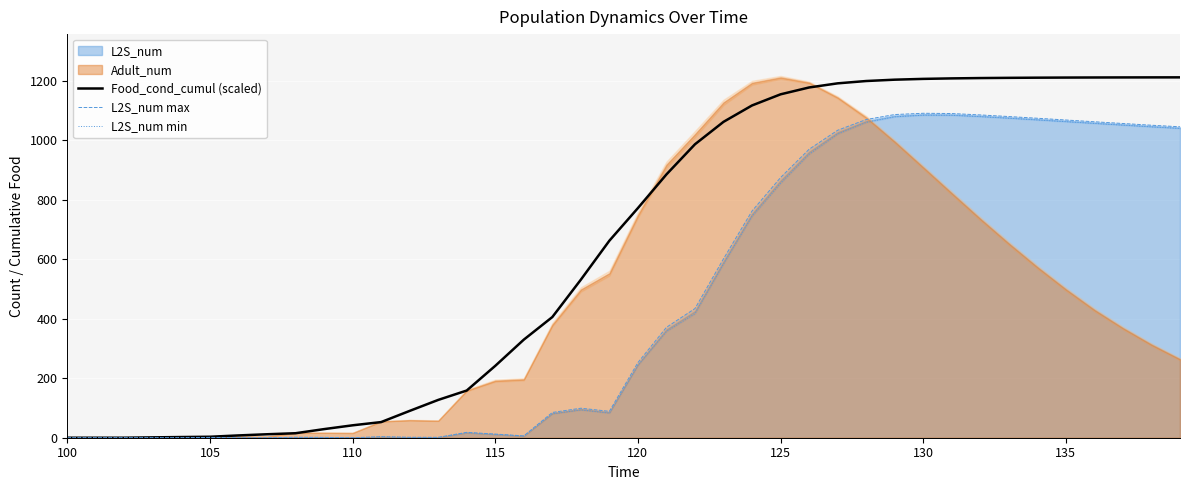

Does the chart display data point markers on the line(s)?

No